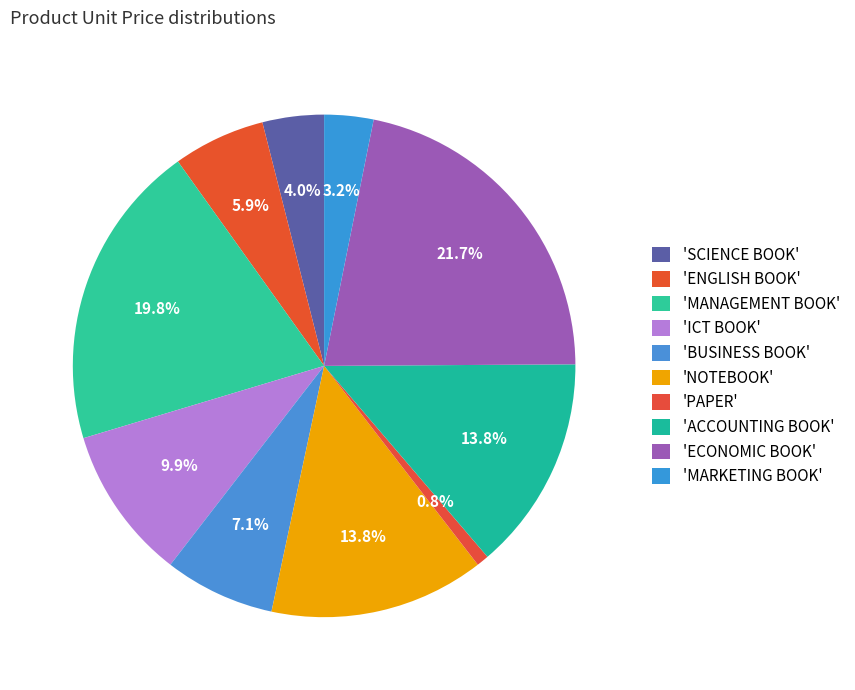

Rank the categories by value from highest to lowest.

ECONOMIC BOOK, MANAGEMENT BOOK, NOTEBOOK, ACCOUNTING BOOK, ICT BOOK, BUSINESS BOOK, ENGLISH BOOK, SCIENCE BOOK, MARKETING BOOK, PAPER